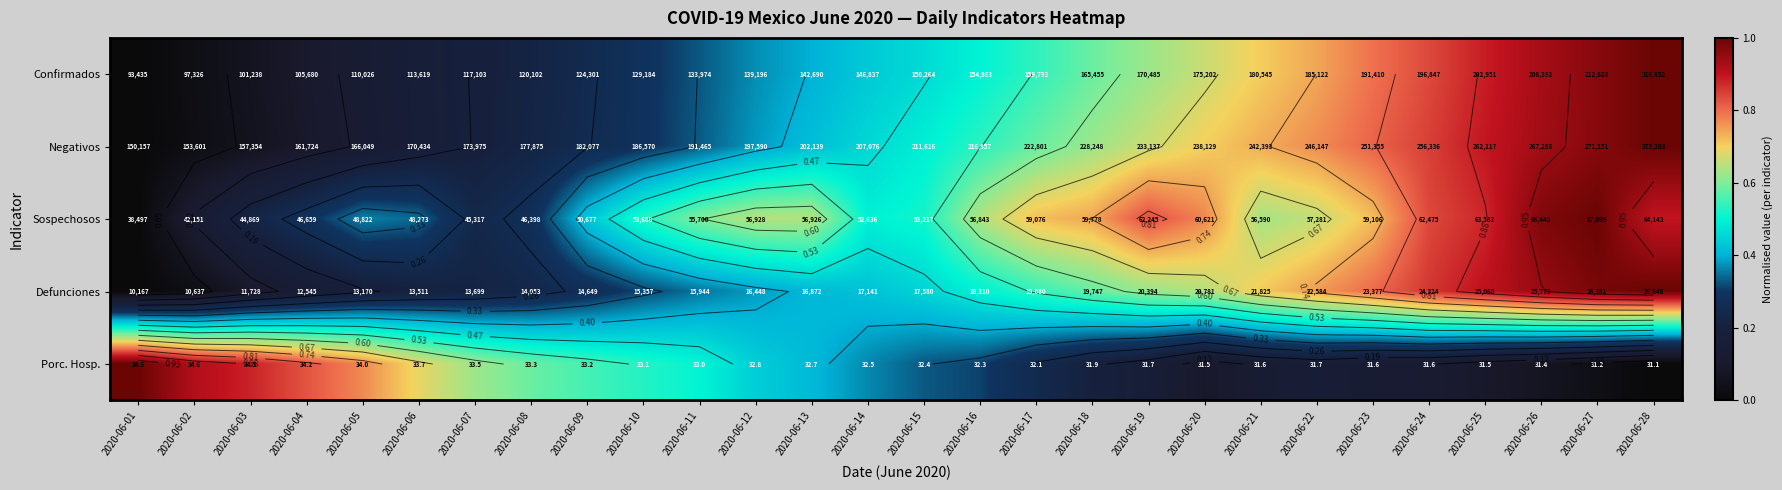

The Porc. Hosp. series shows 0.1 at 2020-06-24. True or false?

True